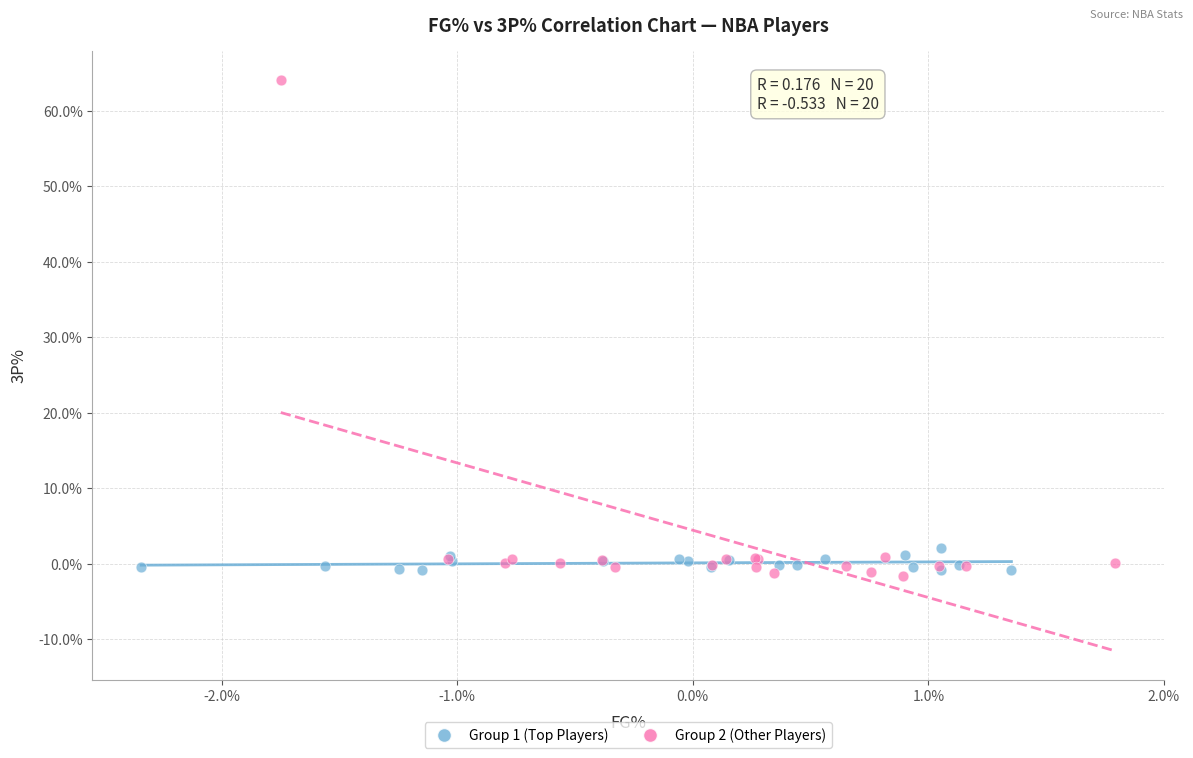

What are all the series names shown in the legend?

Group 1 (Top Players), Group 2 (Other Players)